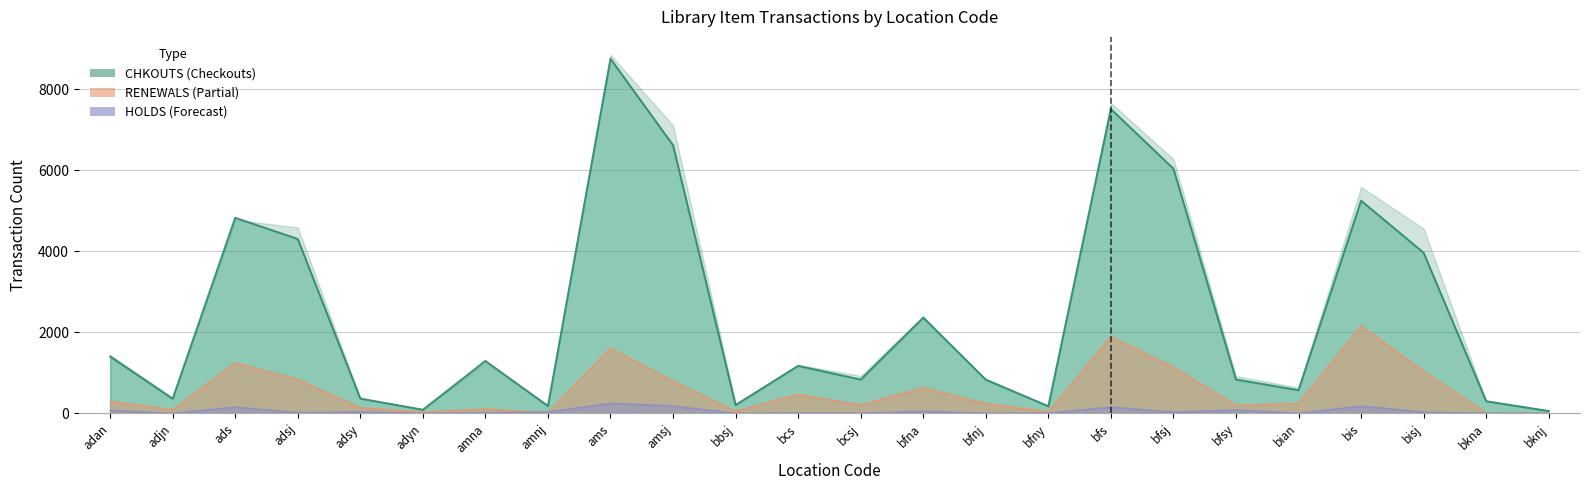

At which label does RENEWALS line first exceed 245?

adan